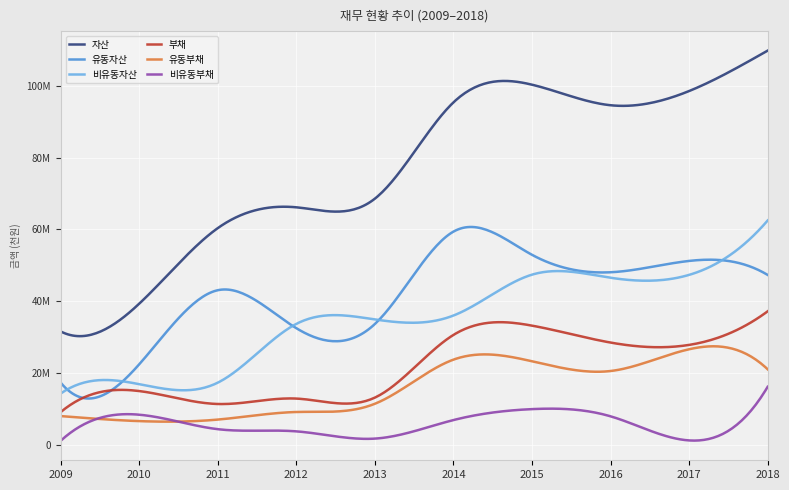

Which series has the widest spread of values?

자산